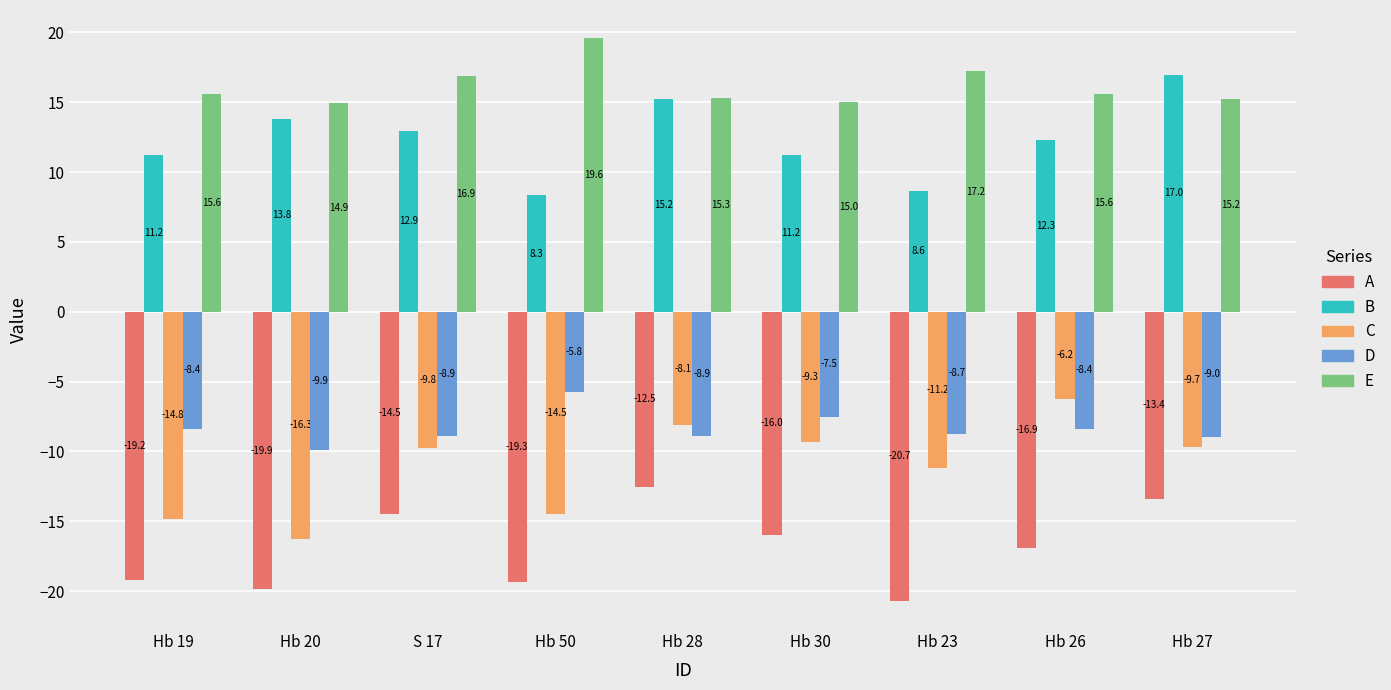

The E series shows 24.0 at Hb 27. True or false?

False